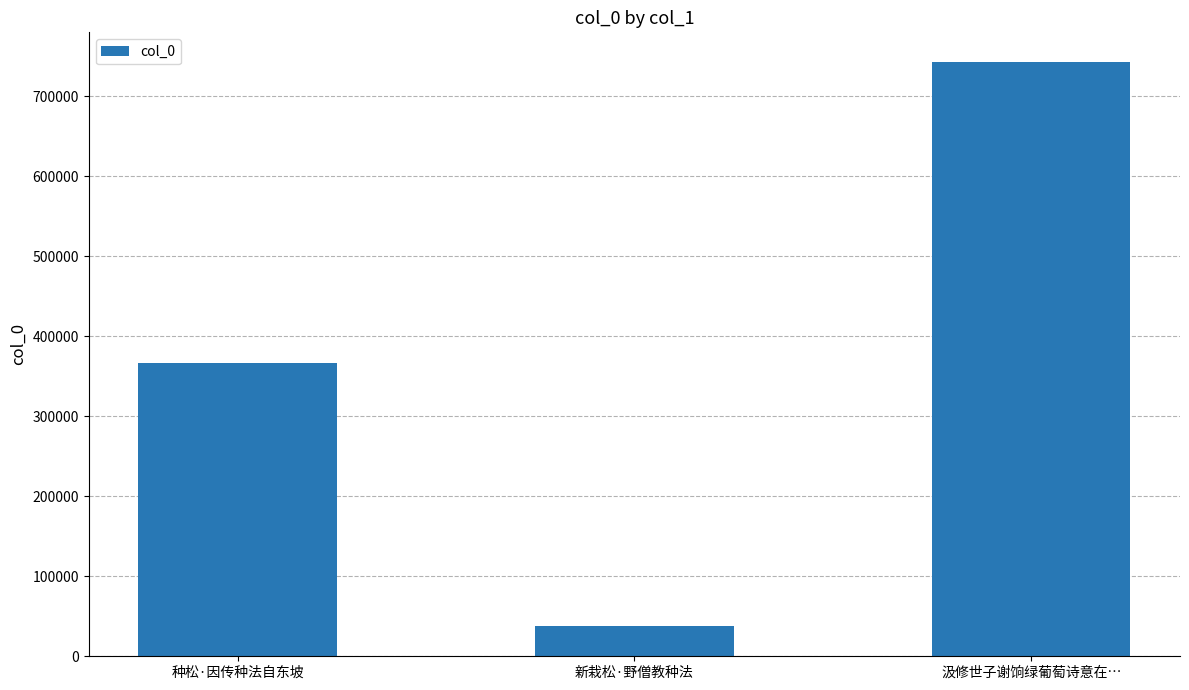

Reading left to right, list all the values displayed in this chart.

种松·因传种法自东坡=367224	新栽松·野僧教种法=37782	汲修世子谢饷绿葡萄诗意在…=743008